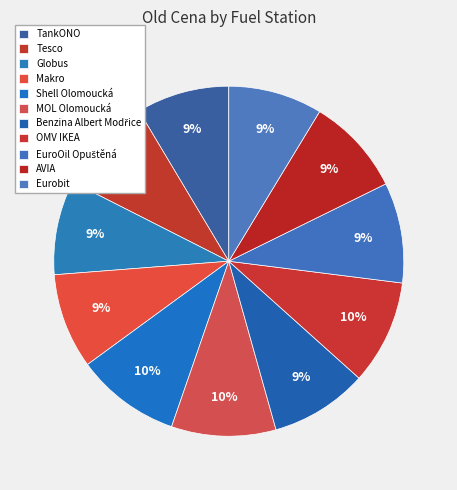

Which slice is the smallest?

TankONO